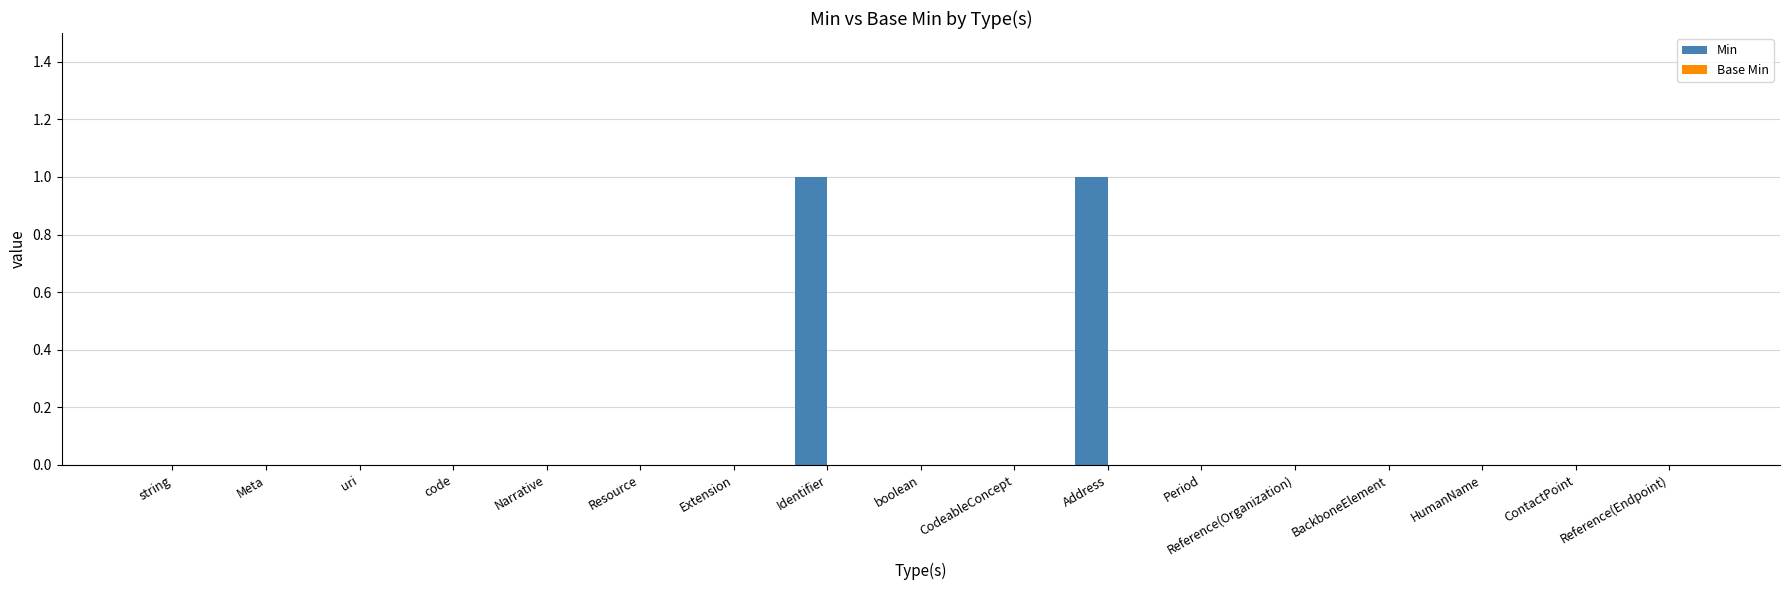

True or false: the data shows 0 at string.

True